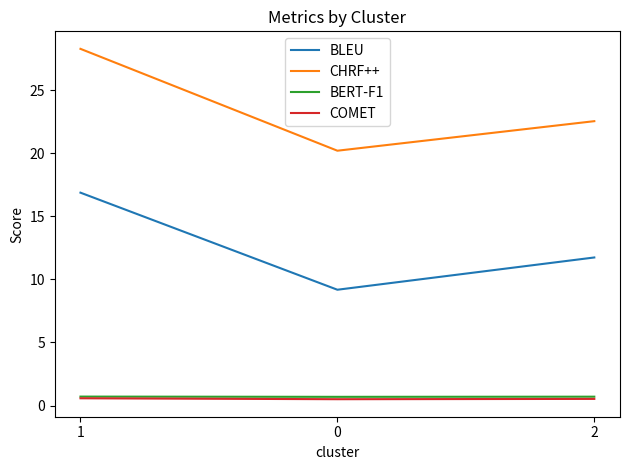

The value of BLEU at 0 is 9.2. True or false?

True